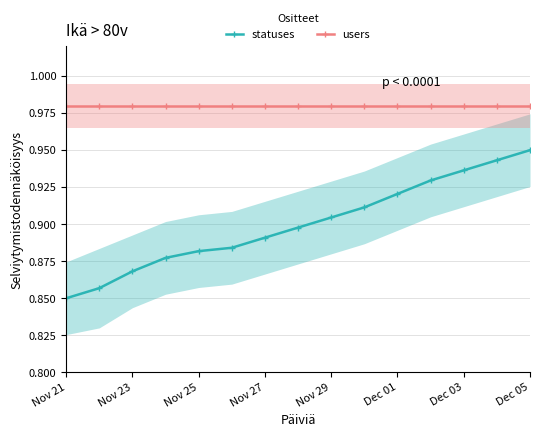

List the series in order of their overall mean, lowest first.

statuses, users